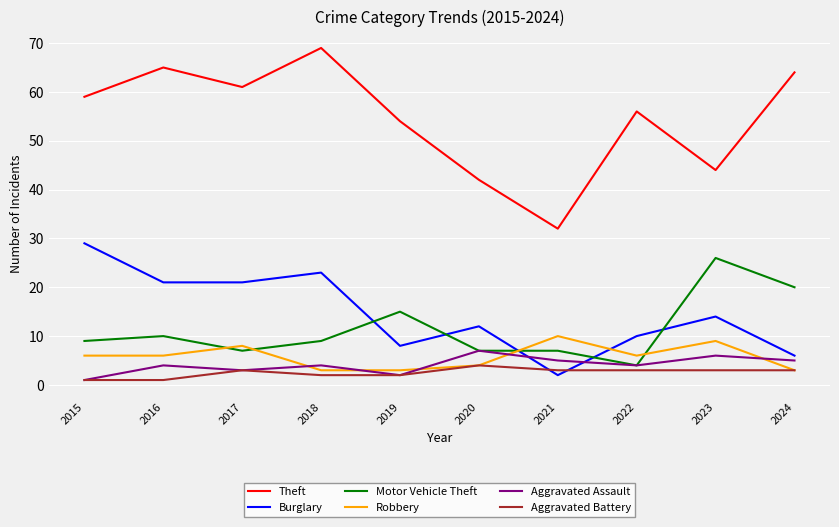

Where is Burglary nearest to the value 15?

2023